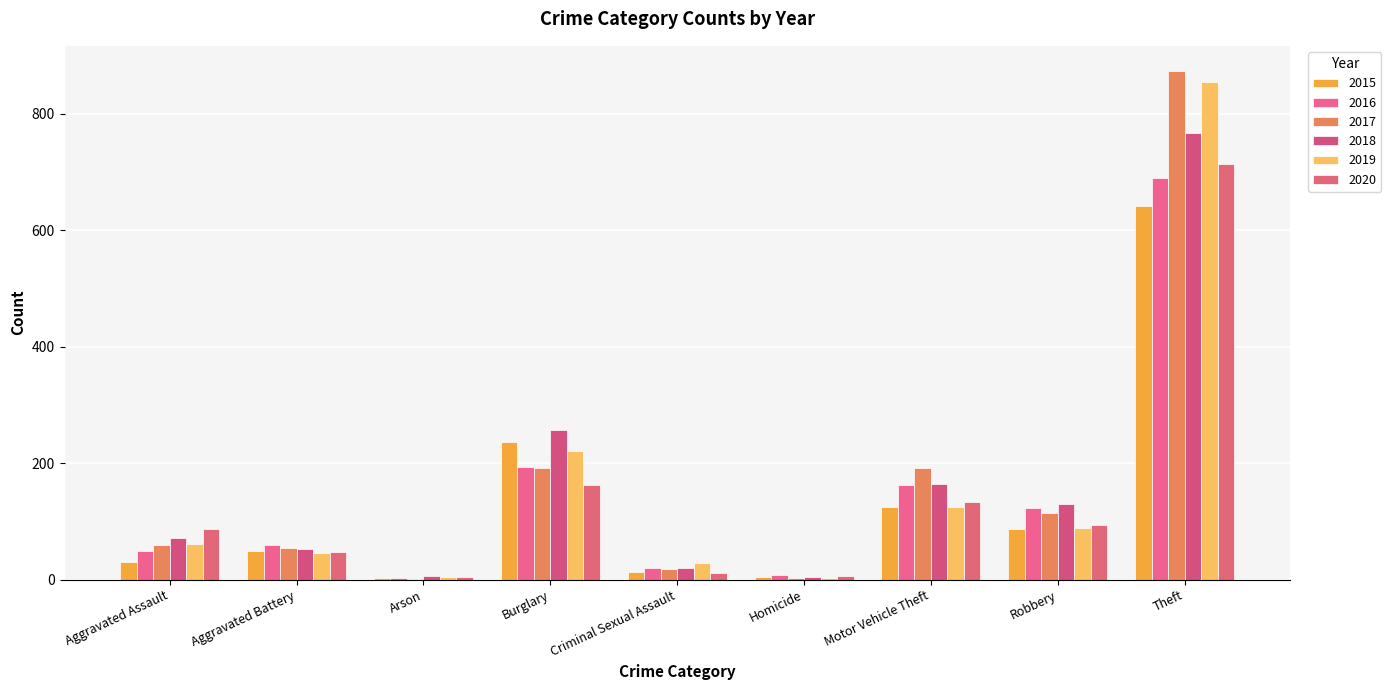

True or false: 2016 has a value of 3 at Arson.

True